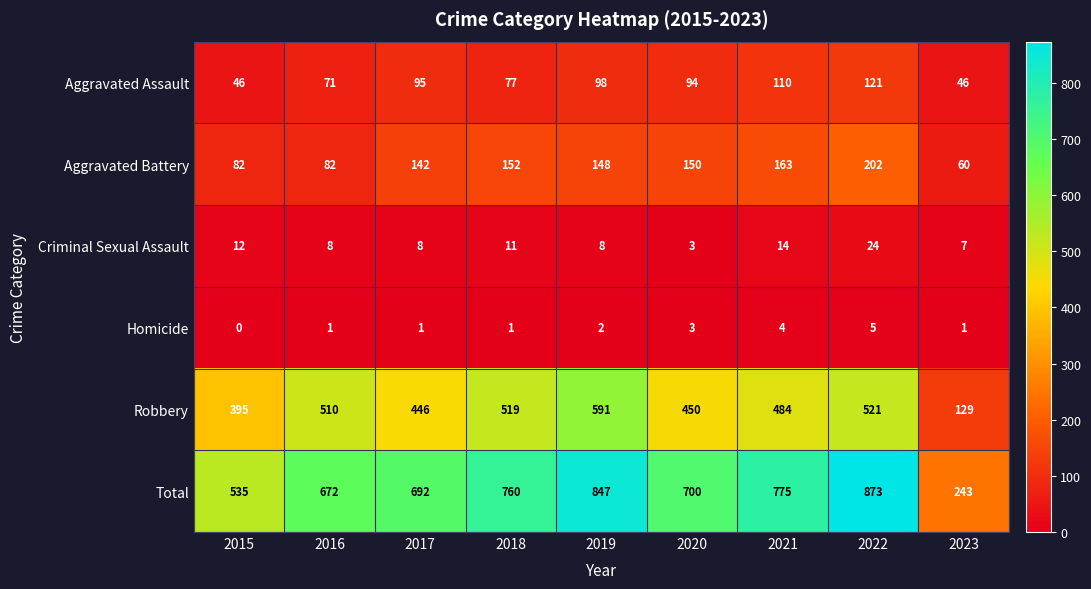

Which series changed the most between 2015 and 2022?

Total